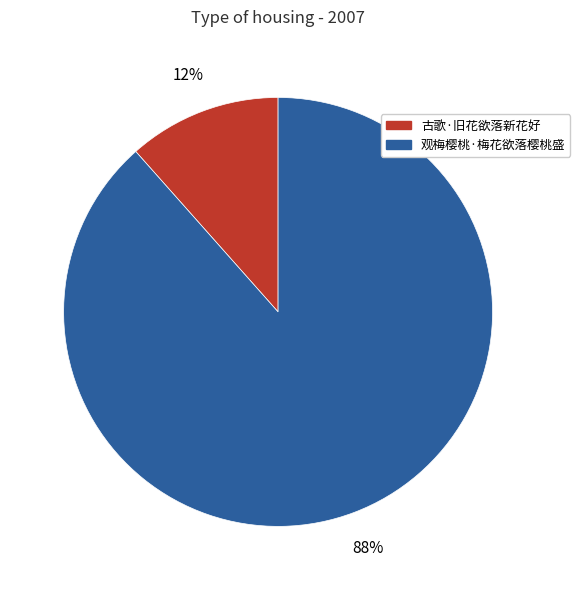

Is it true that 古歌·旧花欲落新花好 is 6% of the pie?

False